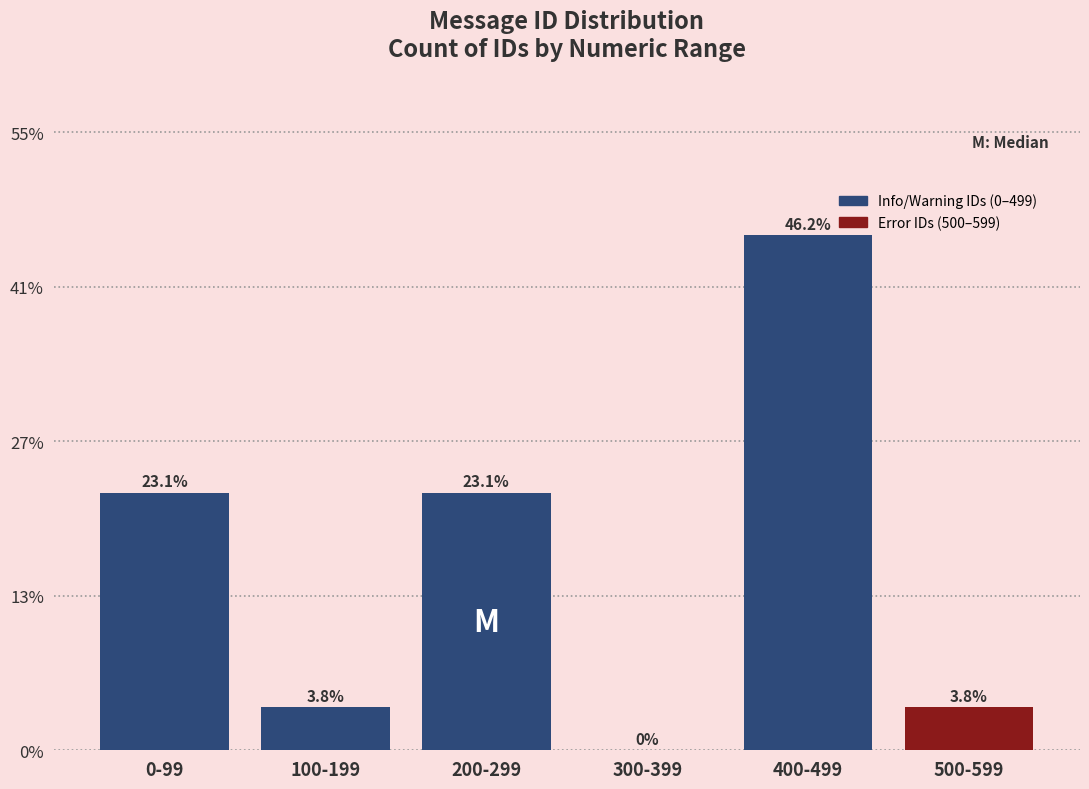

Are the bars horizontal?

No